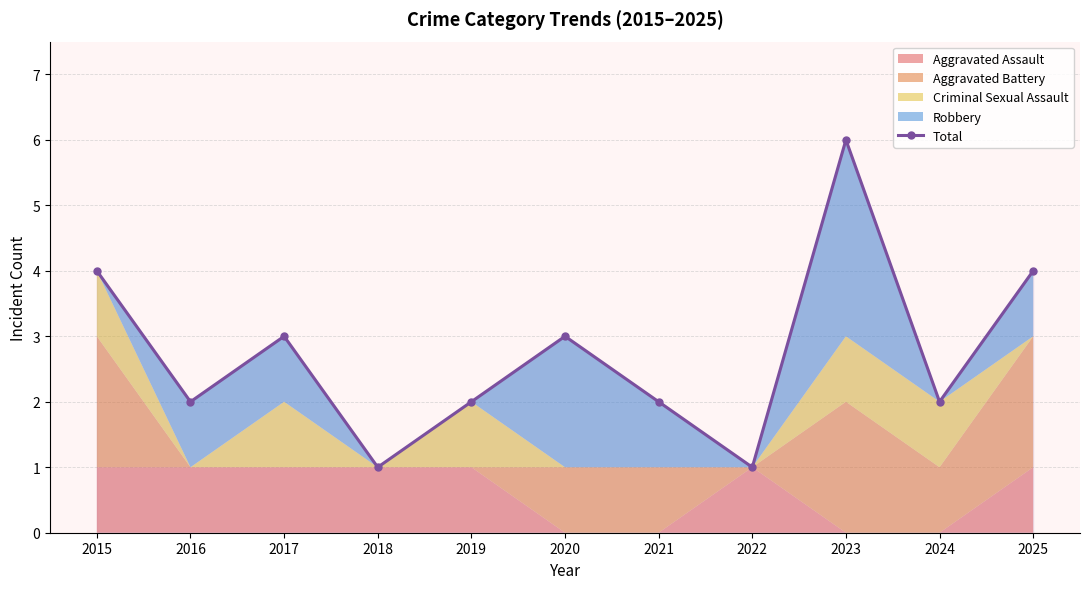

Read the value at 2022.

1